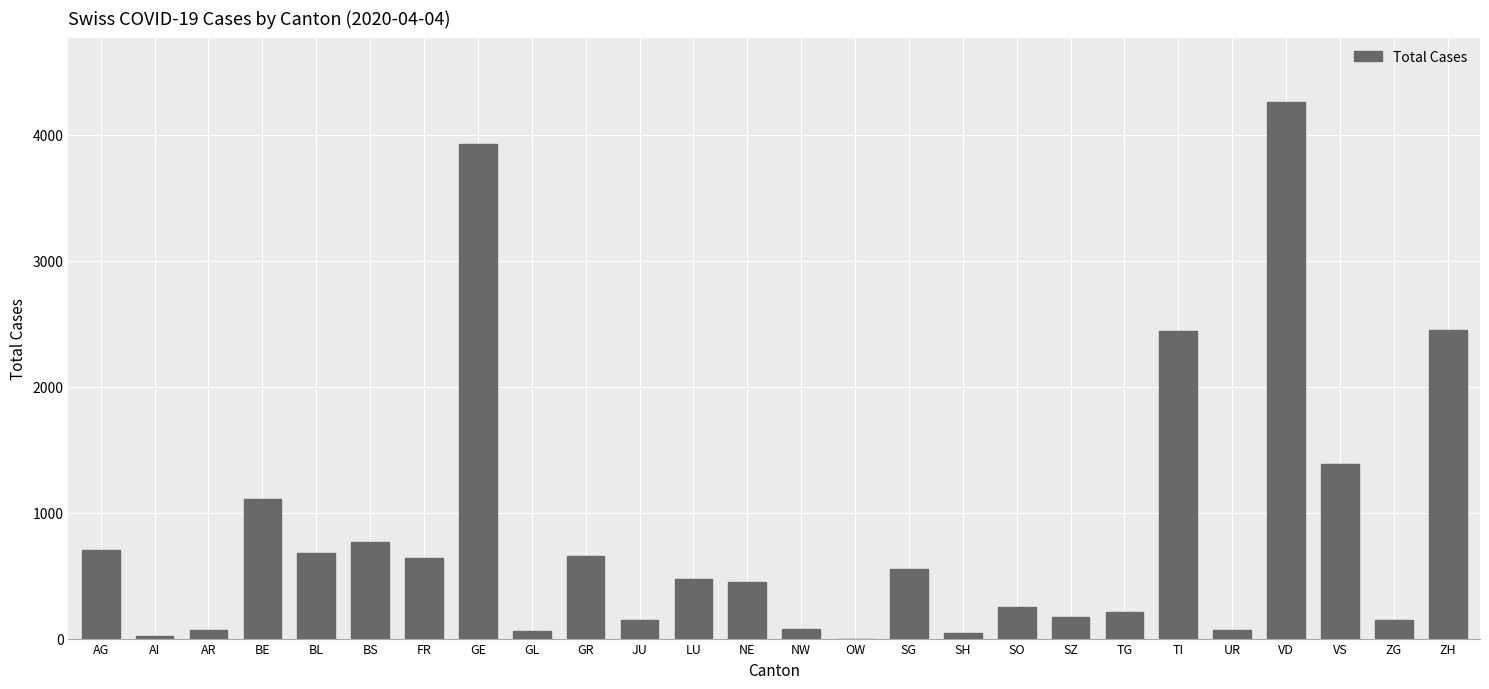

What is the sum of all values?

21756